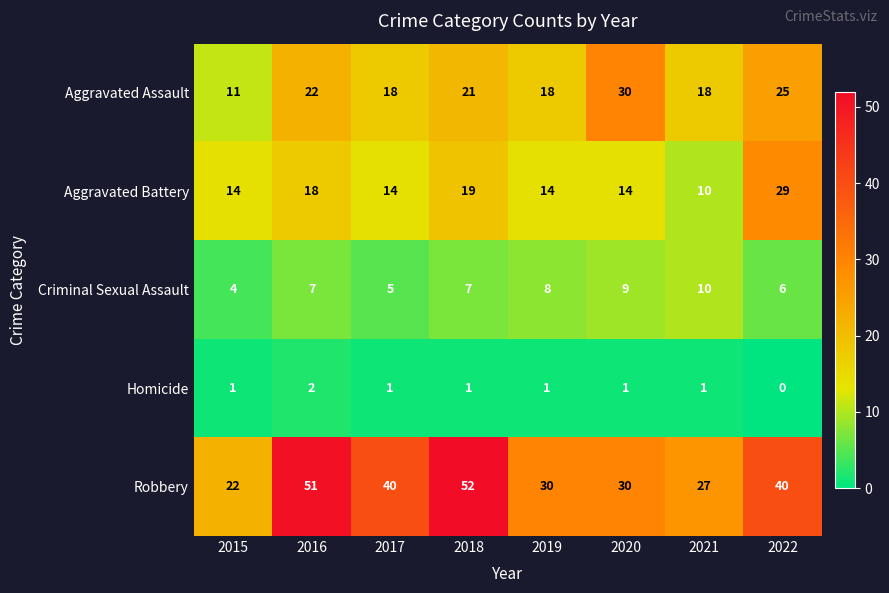

True or false: Aggravated Battery has a value of 20 at 2015.

False